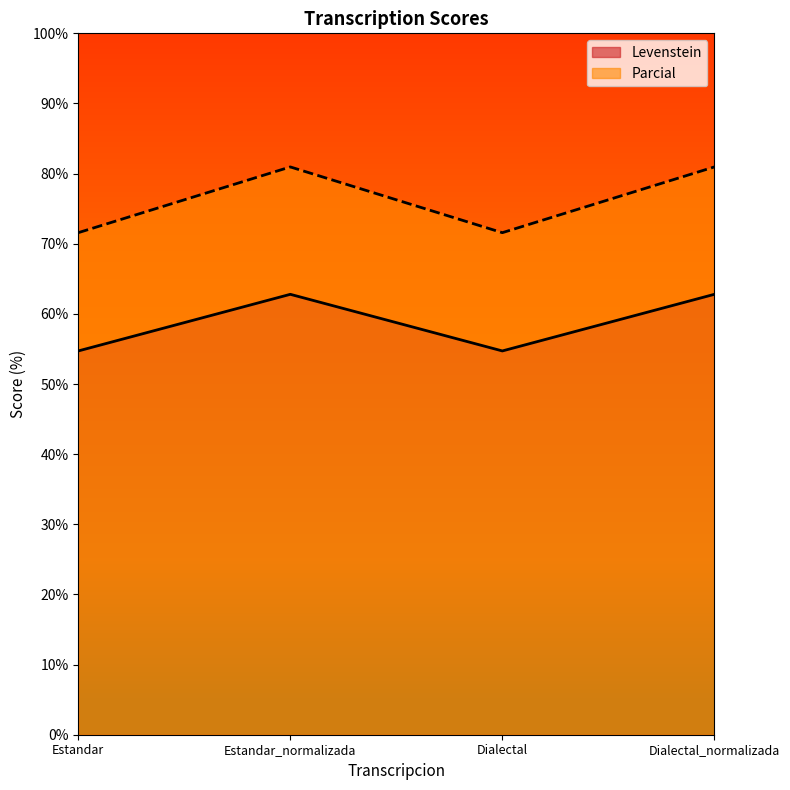

Which has a higher value, Dialectal or Estandar?

Dialectal